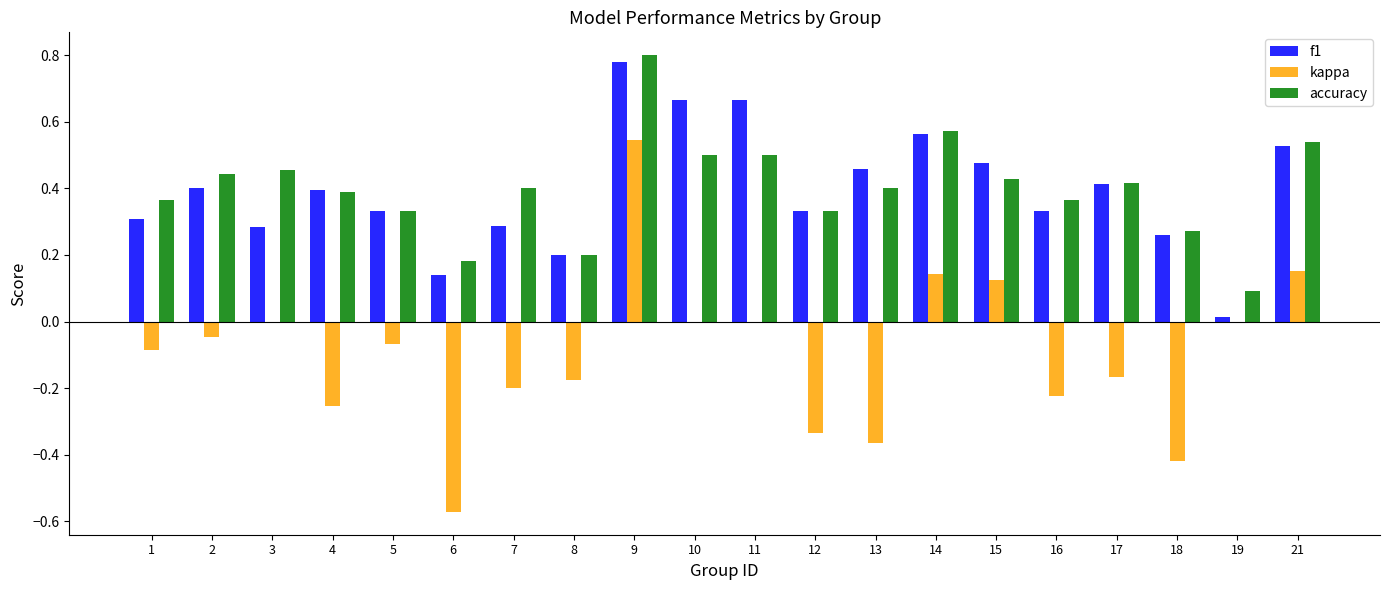

Is it true that f1 equals 0.2 at 21?

False